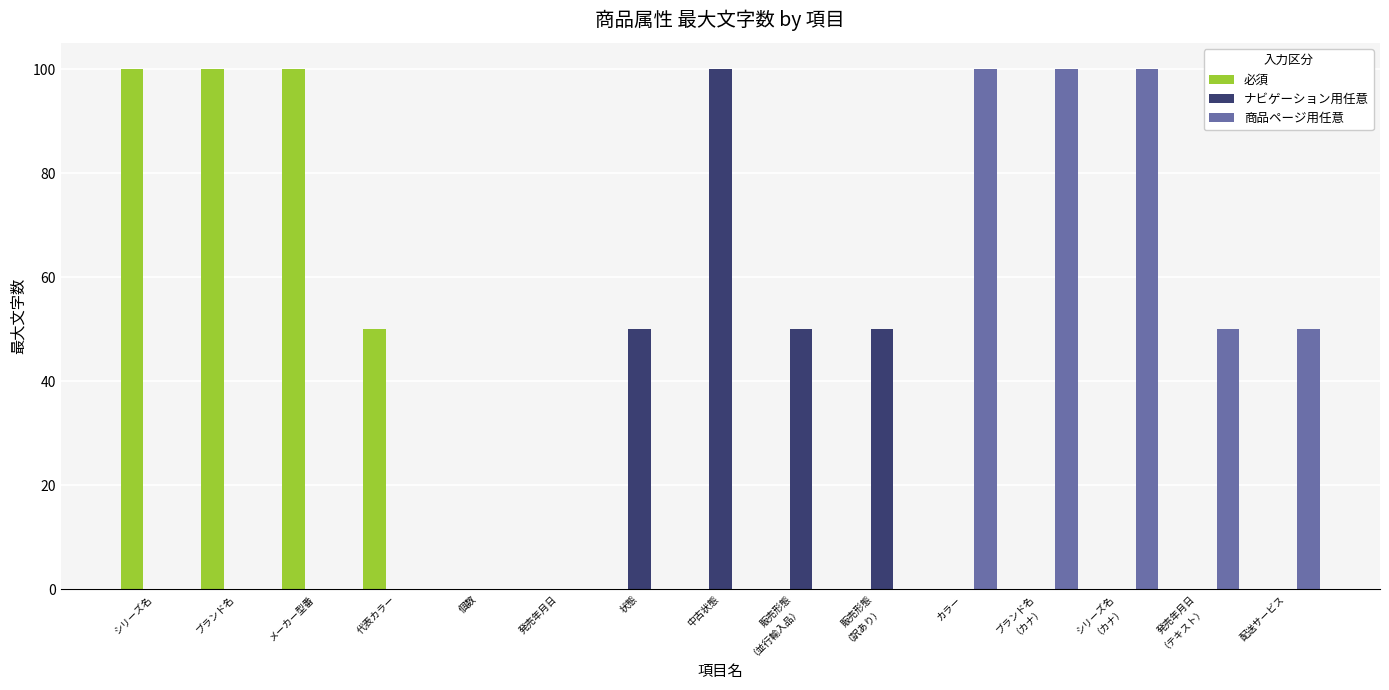

What is the approximate value of 必須 at メーカー型番?

100